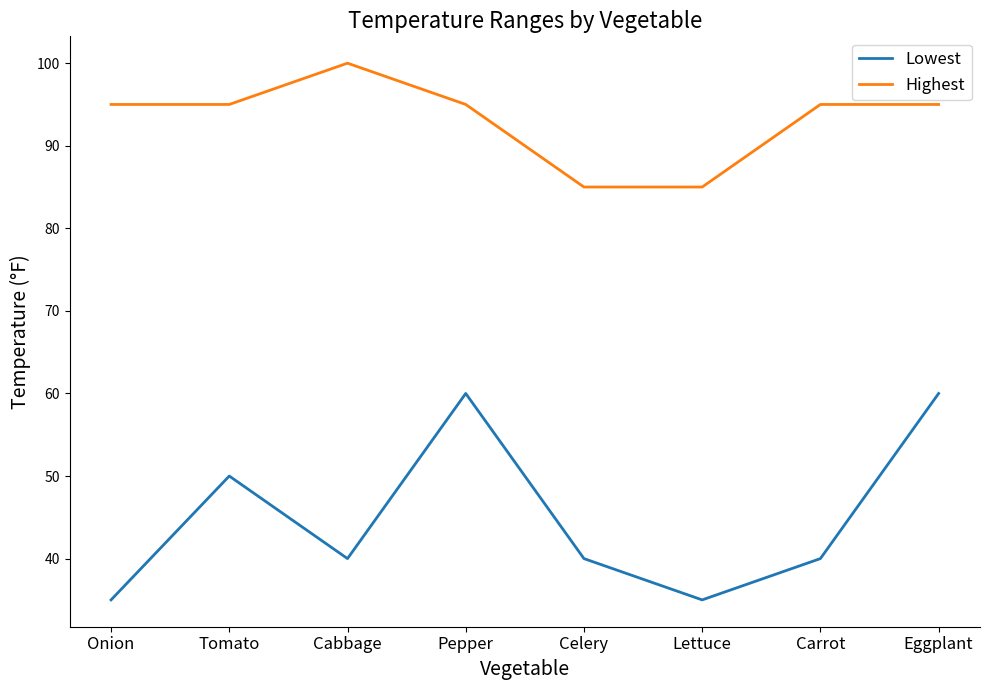

Where is Lowest nearest to the value 47?

Tomato